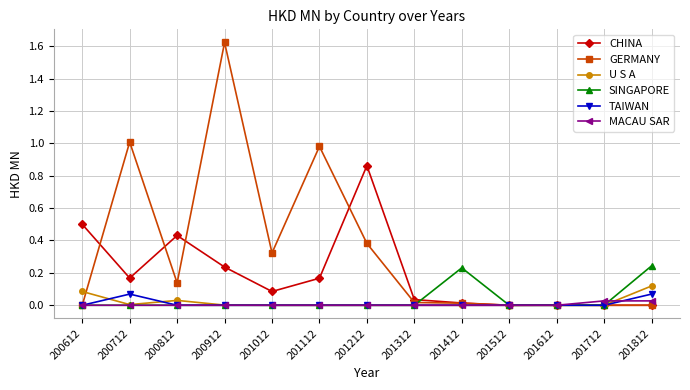

At which category is the sum across all series the highest?

200912